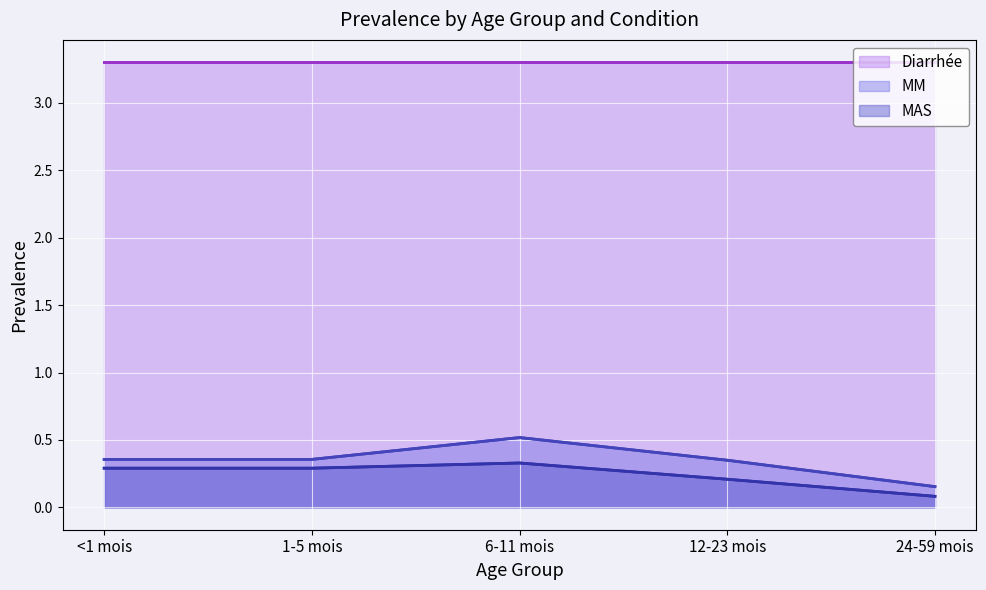

True or false: MM and MAS cross at least once.

False